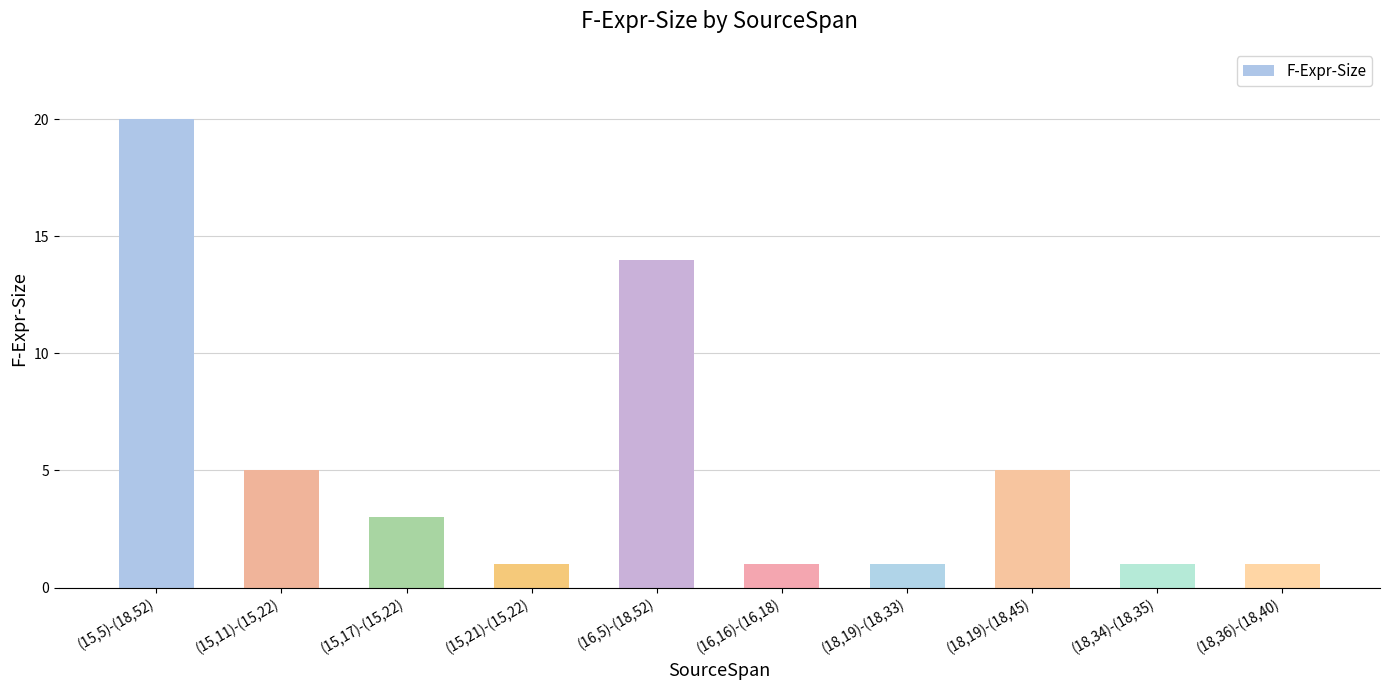

How many values are between 1 and 5?

8